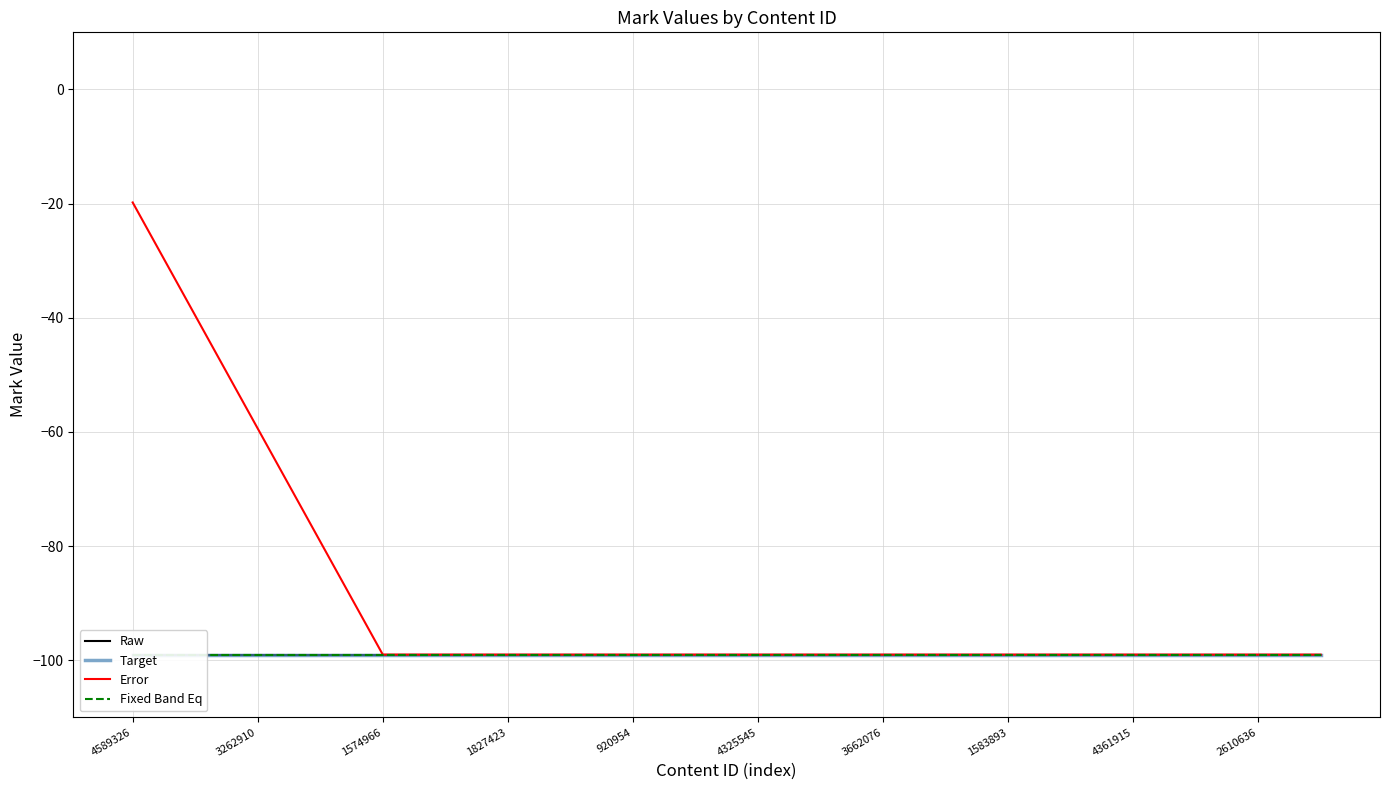

True or false: Error and Target intersect in this chart.

False